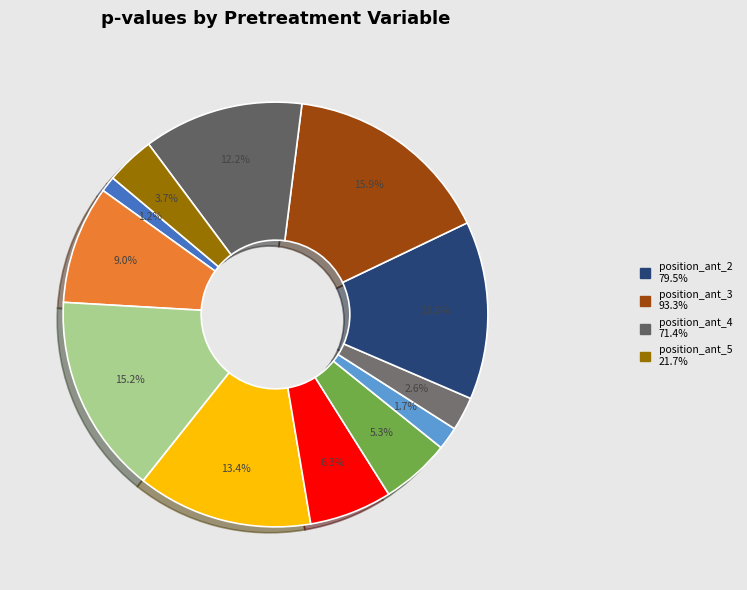

Count the number of slices in the pie.

12